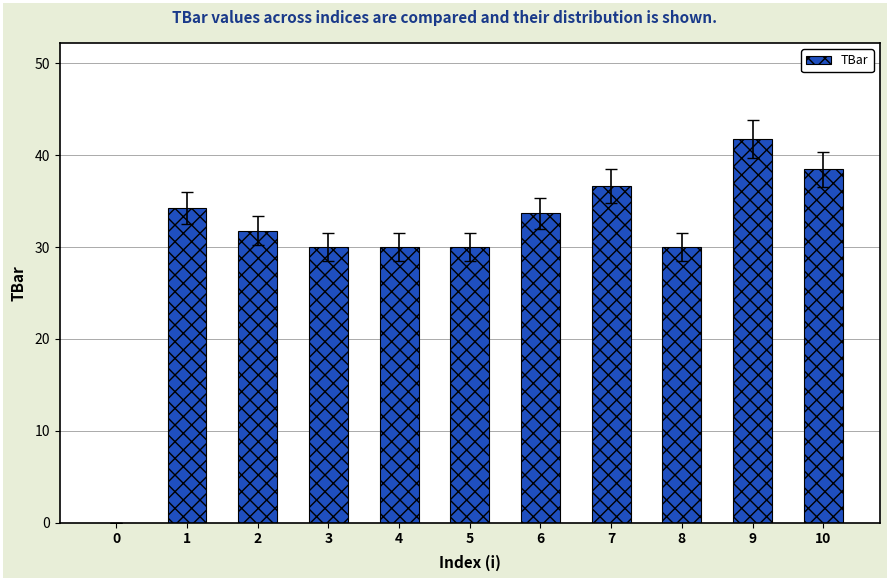

What is the average value?

30.6